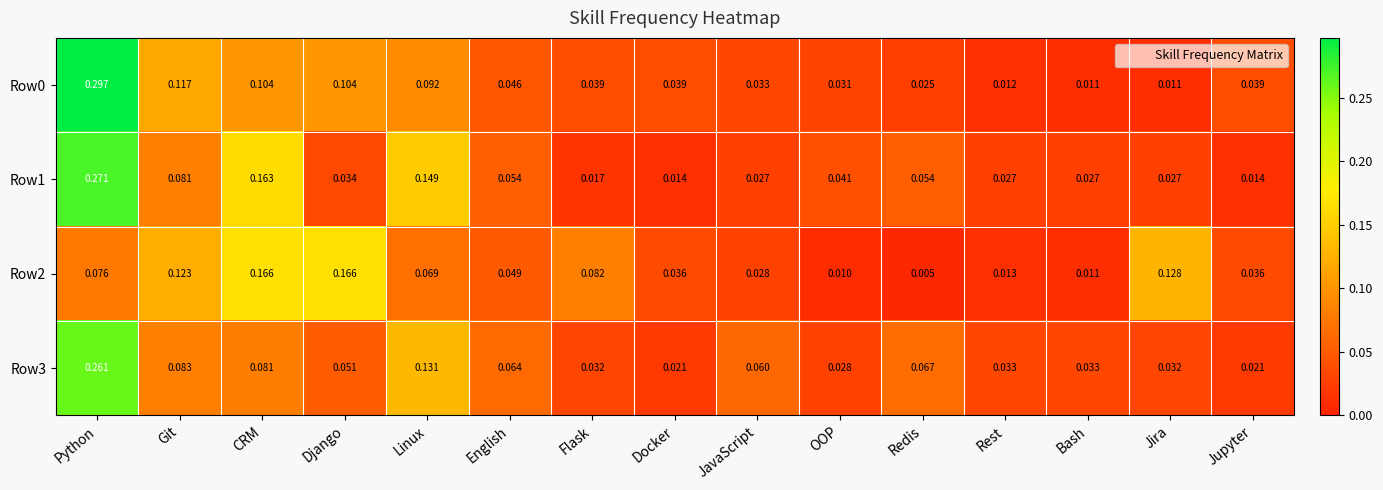

At which category is the sum across all series the highest?

Python